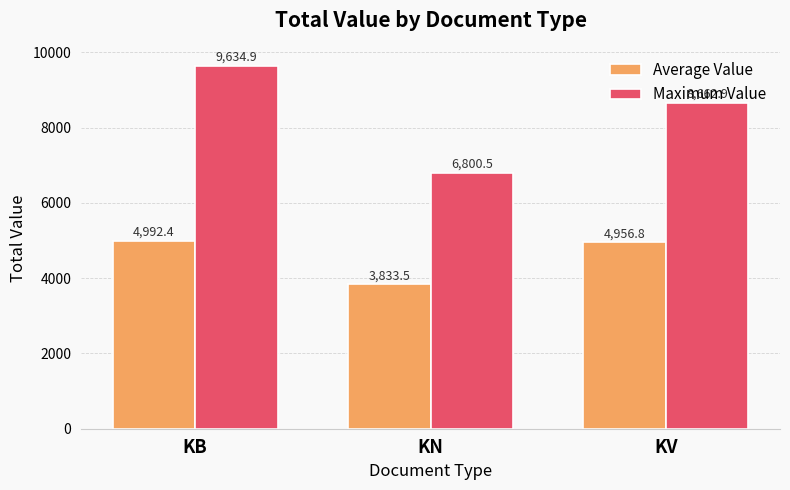

Where is Maximum Value nearest to the value 8217?

KV